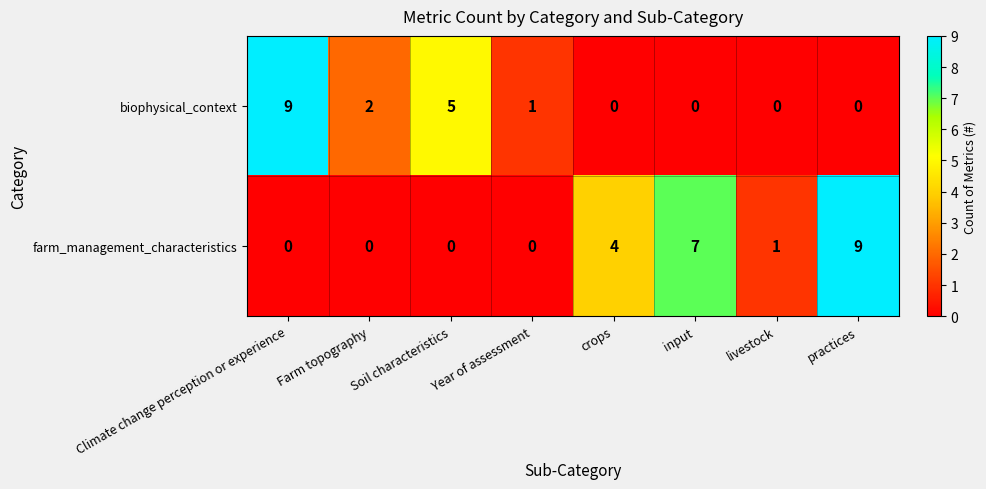

How many positive values does the farm_management_characteristics series have?

4